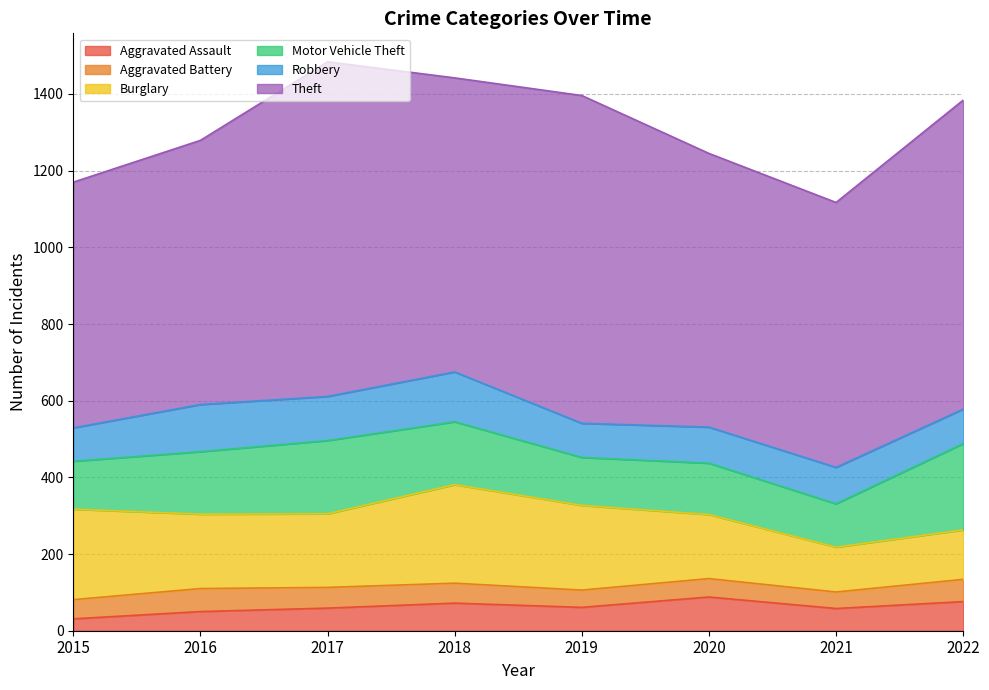

Reading left to right, what are all the values shown in this chart?

Aggravated Assault: 31	50	59	72	61	88	58	76
Aggravated Battery: 50	60	54	52	45	48	43	58
Burglary: 236	194	192	257	221	167	117	129
Motor Vehicle Theft: 125	163	191	164	125	134	113	225
Robbery: 87	123	115	130	89	94	95	90
Theft: 641	689	873	767	855	714	691	806